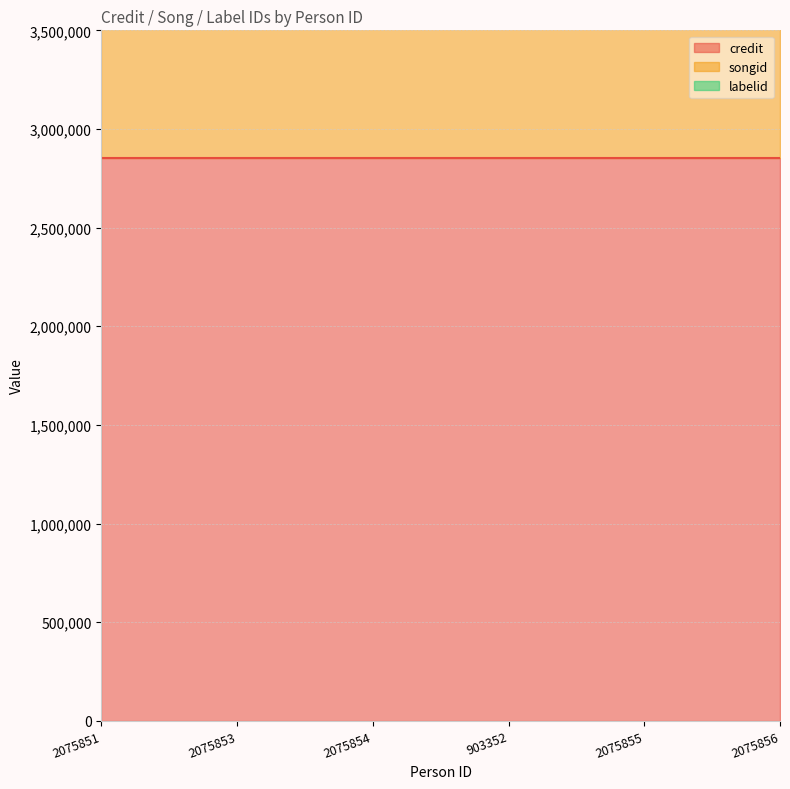

True or false: credit has more than 2 interior local peaks.

False